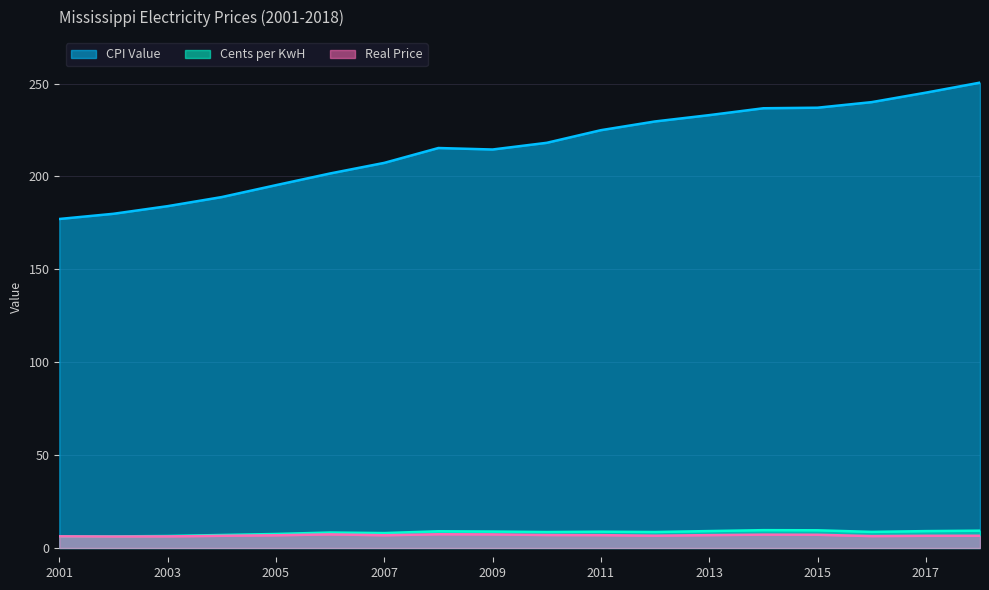

How many lines are shown in the chart?

3